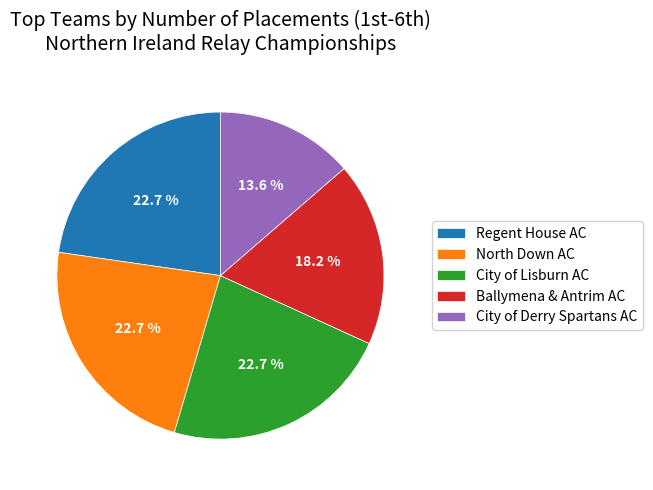

Which slice is the smallest?

City of Derry Spartans AC